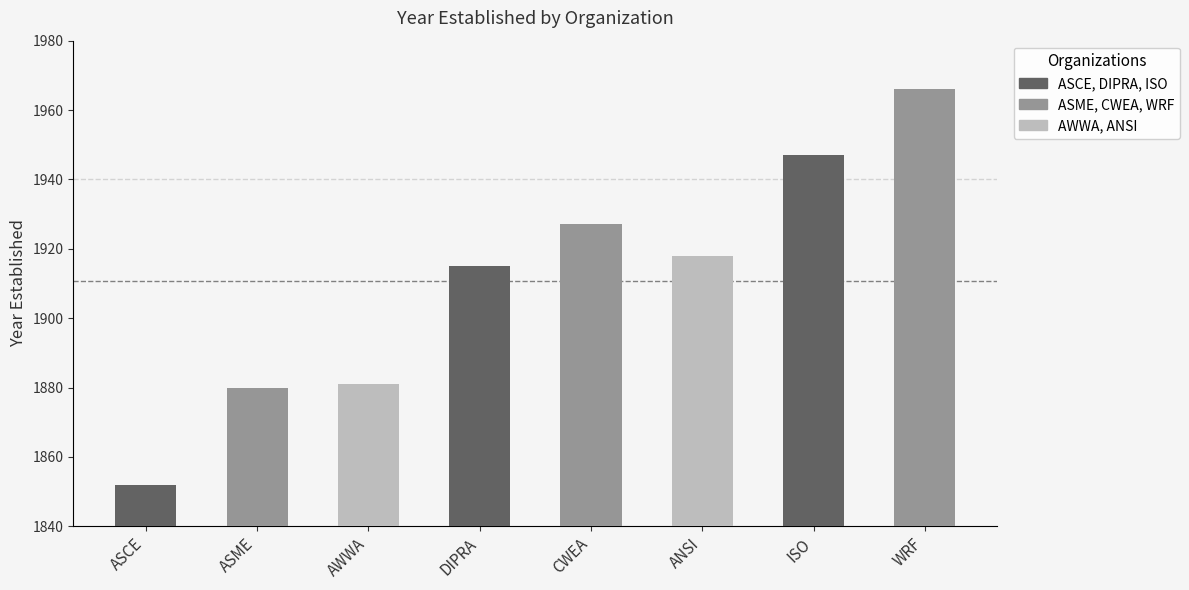

Count the number of values greater than 1918.

3